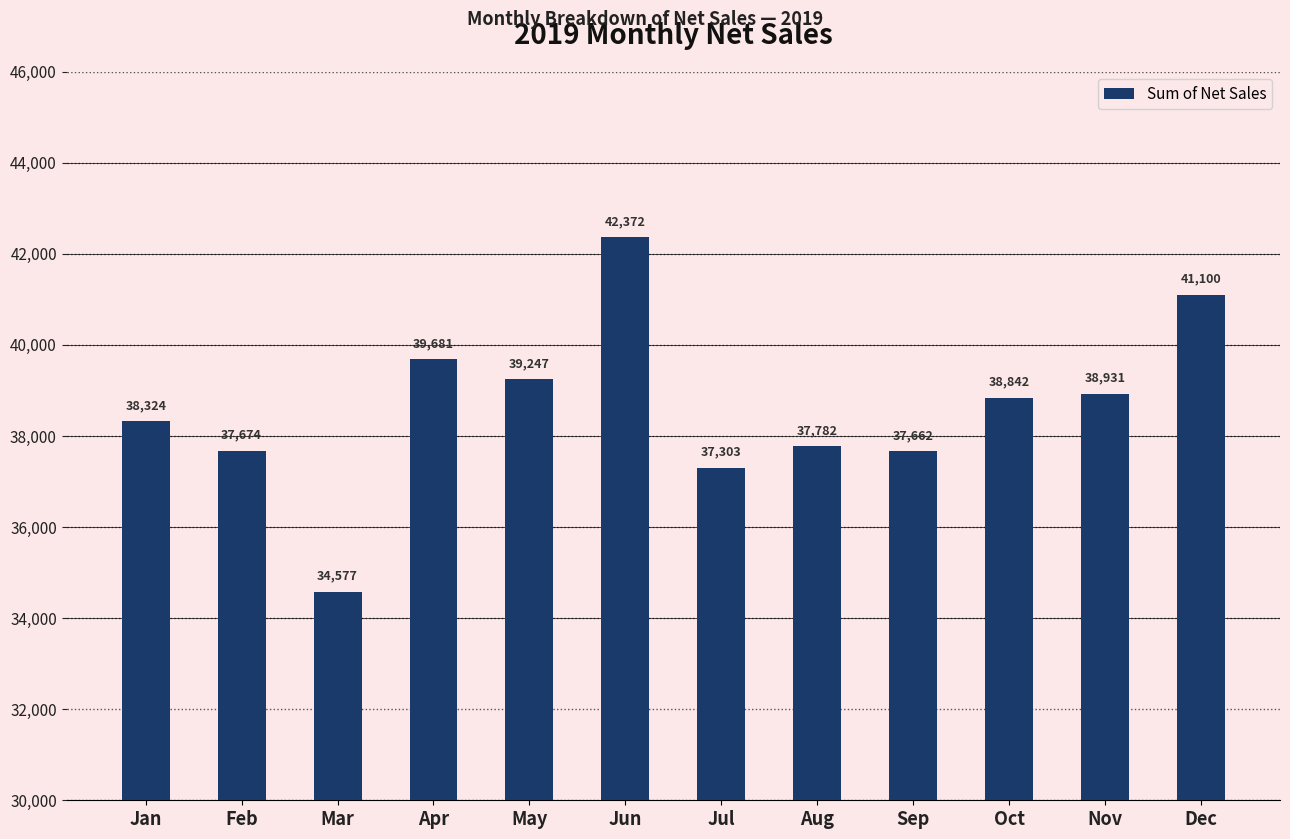

Reading left to right, what are all the values shown in this chart?

Jan=38324	Feb=37674	Mar=34577	Apr=39681	May=39247	Jun=42372	Jul=37303	Aug=37782	Sep=37662	Oct=38842	Nov=38931	Dec=41100